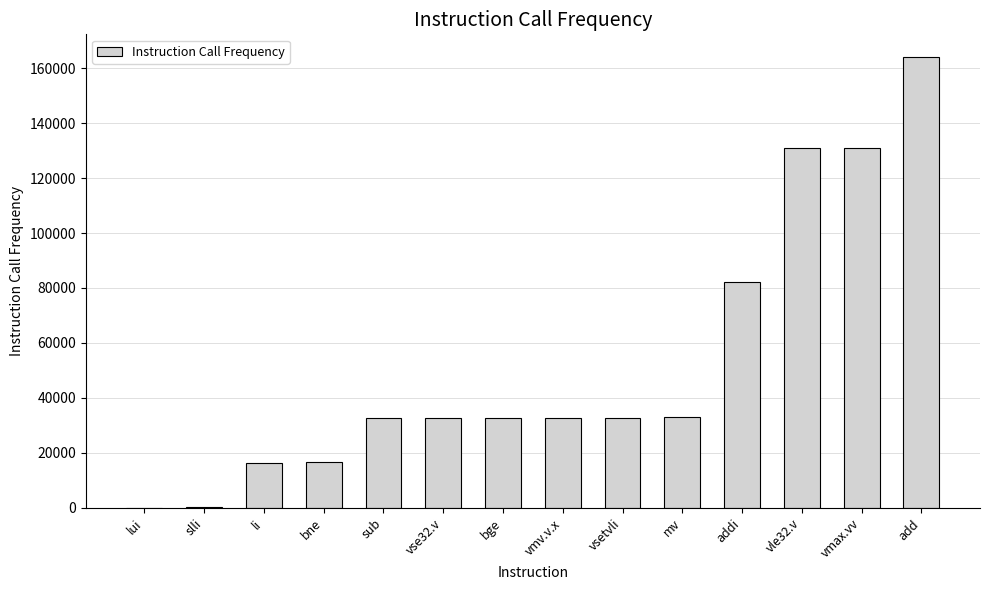

What is the change in value from vsetvli to mv?

+255